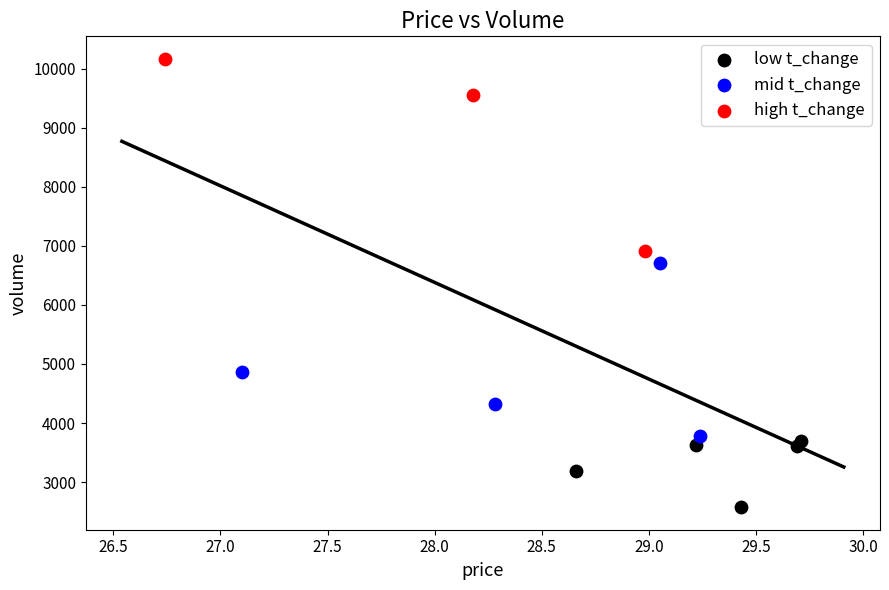

What are all the series names shown in the legend?

low t_change, mid t_change, high t_change